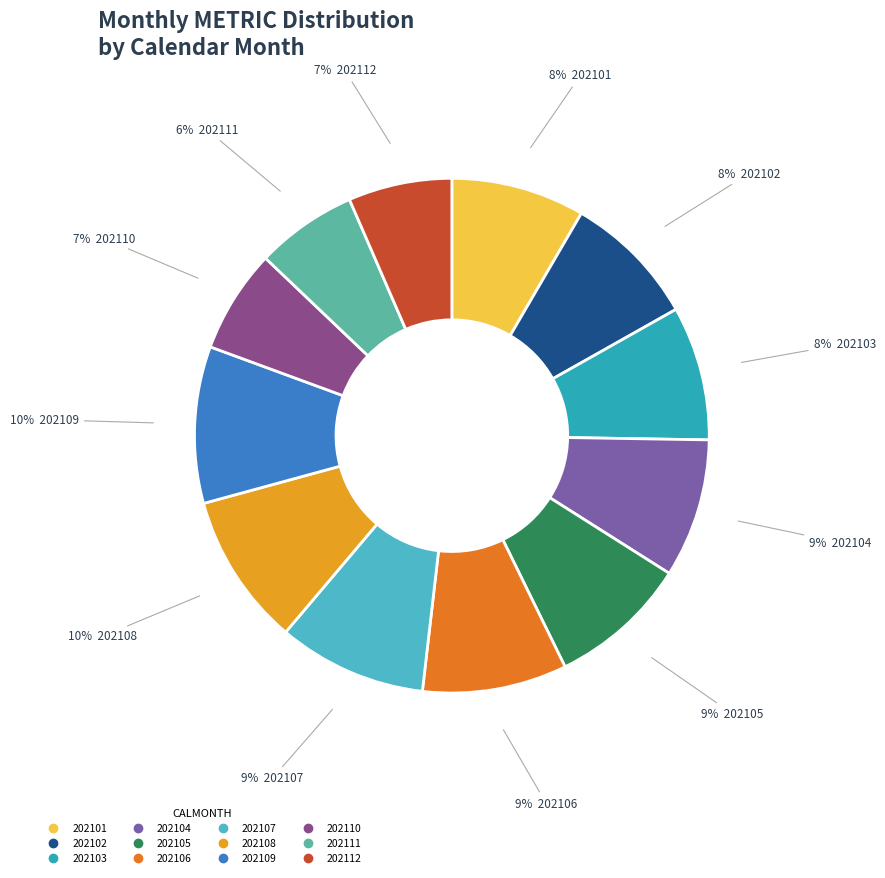

Which category has the biggest portion of the pie?

202109